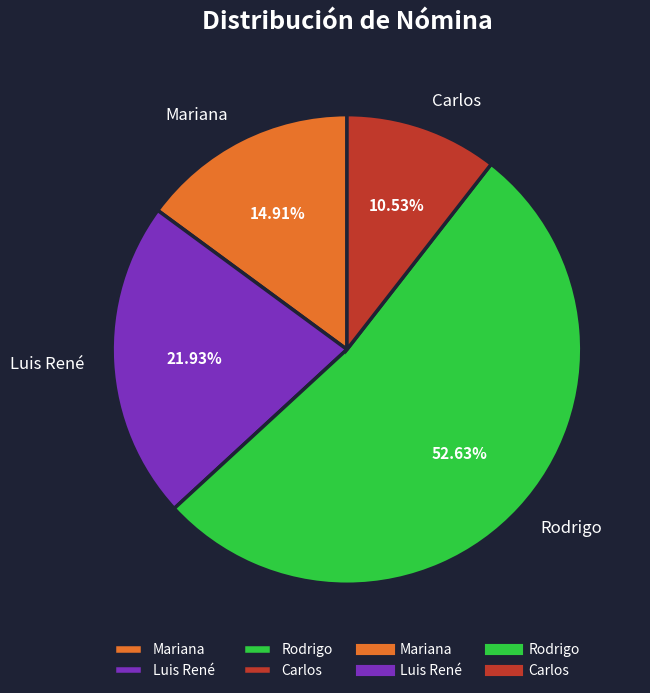

The Rodrigo slice represents 53% of the pie. True or false?

True